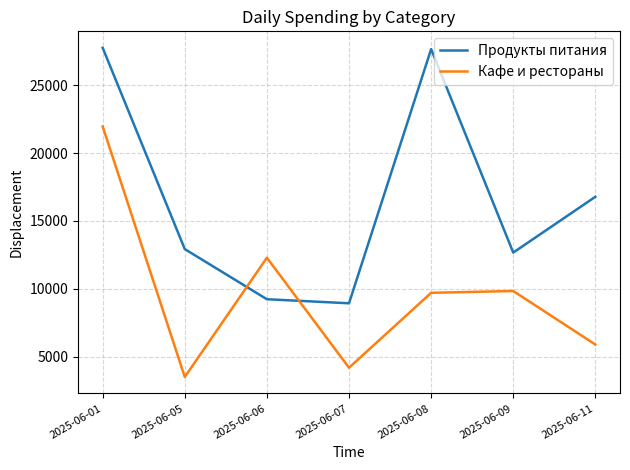

True or false: Кафе и рестораны and Продукты питания cross at least once.

True